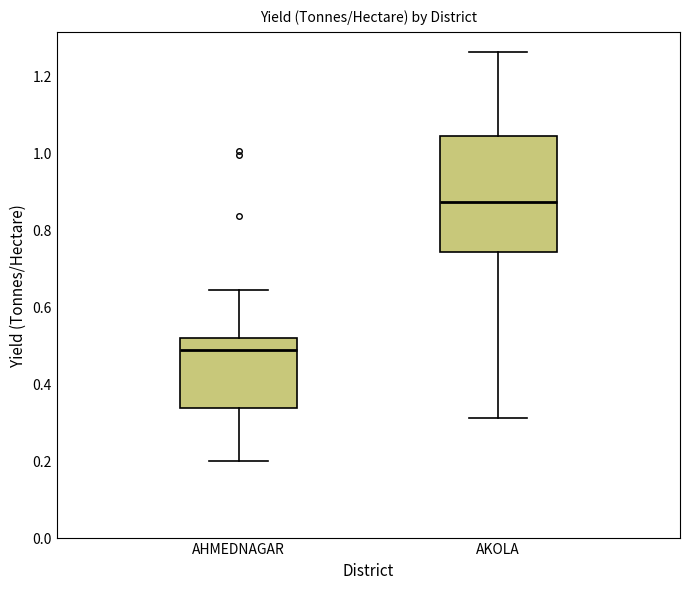

Reading left to right, read every box against the y-axis: the position of its median line, the range the box covers, and the ends of its whiskers. The values are not printed on the chart, so give them approximately, as read against the axis.

AHMEDNAGAR: median 0.48, box 0.34 to 0.52, whiskers 0.20 to 0.64
AKOLA: median 0.88, box 0.74 to 1.04, whiskers 0.32 to 1.26